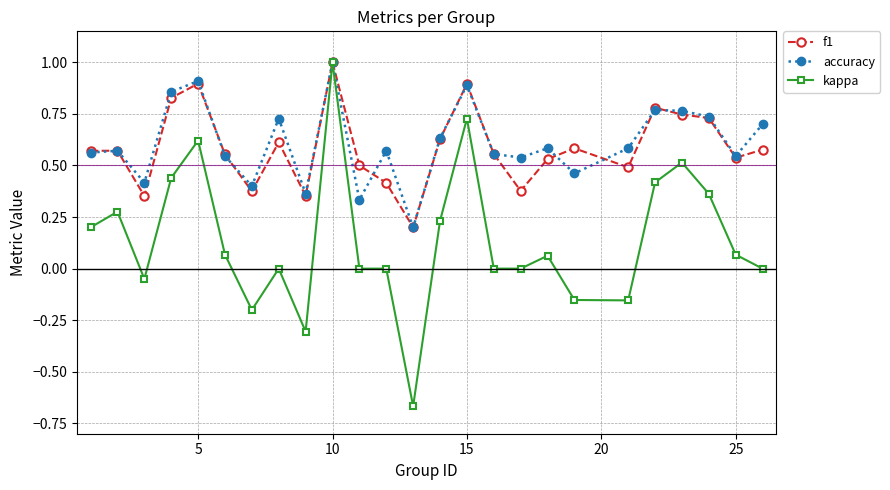

True or false: accuracy has more than 1 points higher than both neighbors.

True